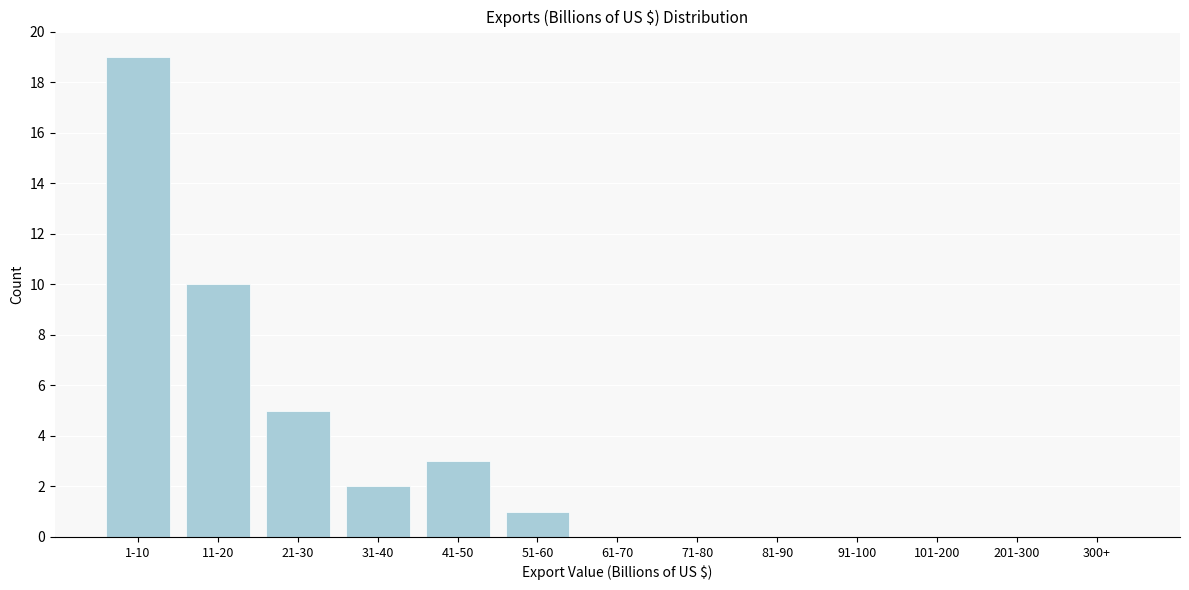

Between 1-10 and 71-80, which is larger?

1-10